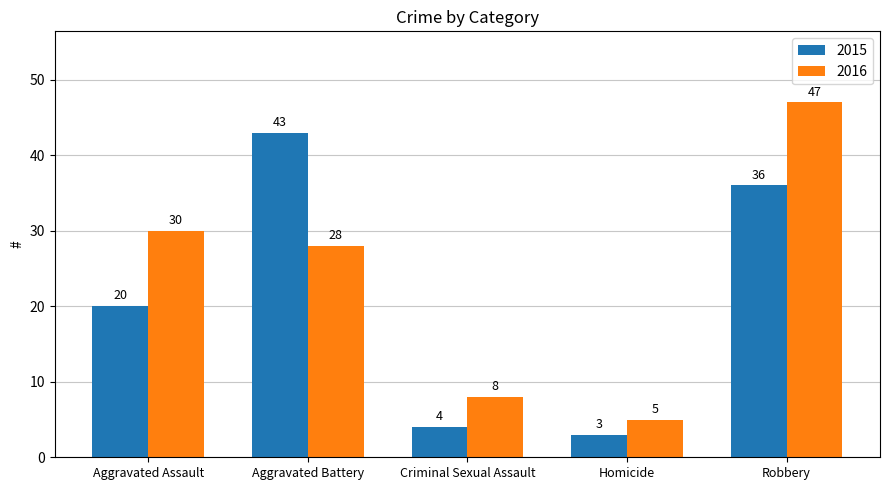

Reading right to left, extract all data points from this chart.

2015: Robbery=36	Homicide=3	Criminal Sexual Assault=4	Aggravated Battery=43	Aggravated Assault=20
2016: Robbery=47	Homicide=5	Criminal Sexual Assault=8	Aggravated Battery=28	Aggravated Assault=30